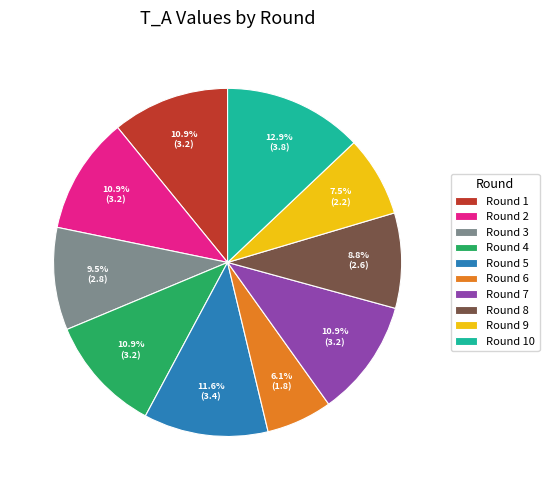

To the nearest percent, what is the combined percentage of Round 5 and Round 2?

22%